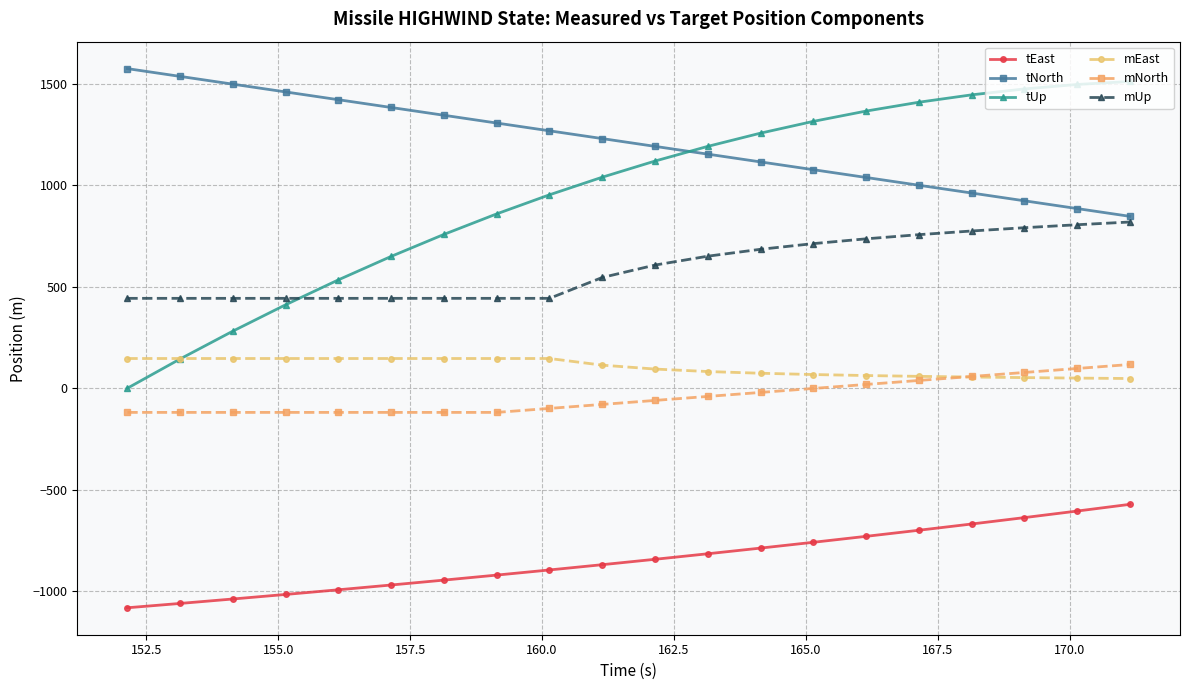

Which series has the largest total across all categories?

tNorth